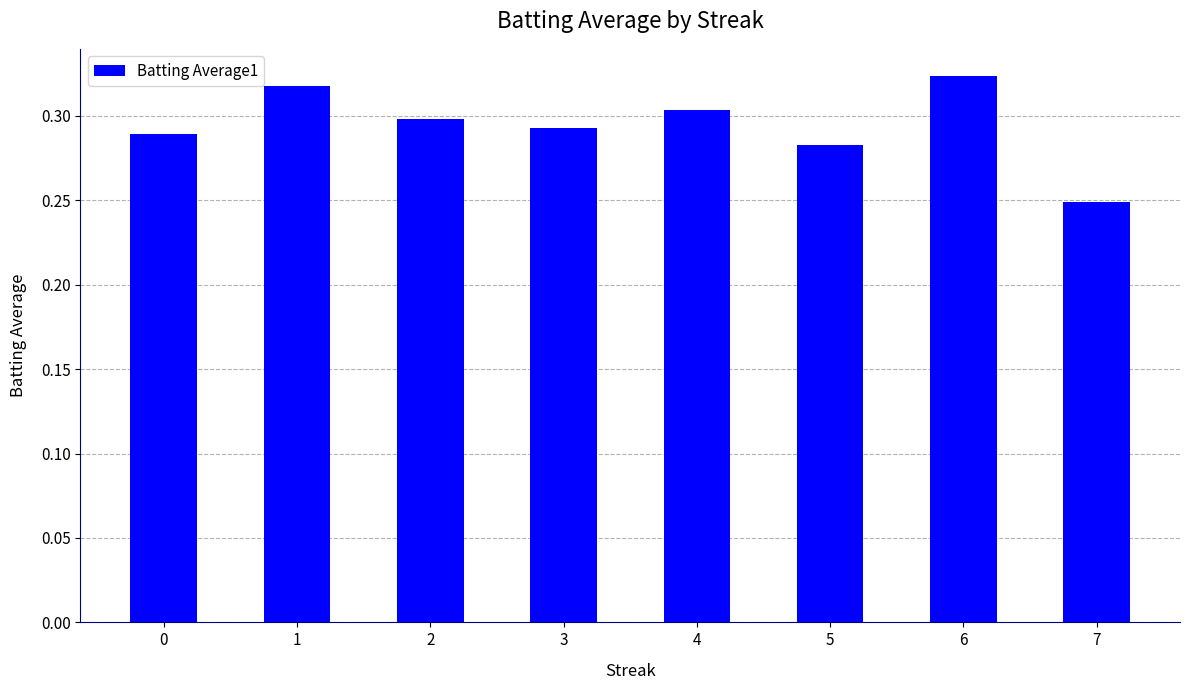

Does the chart contain any negative values?

No